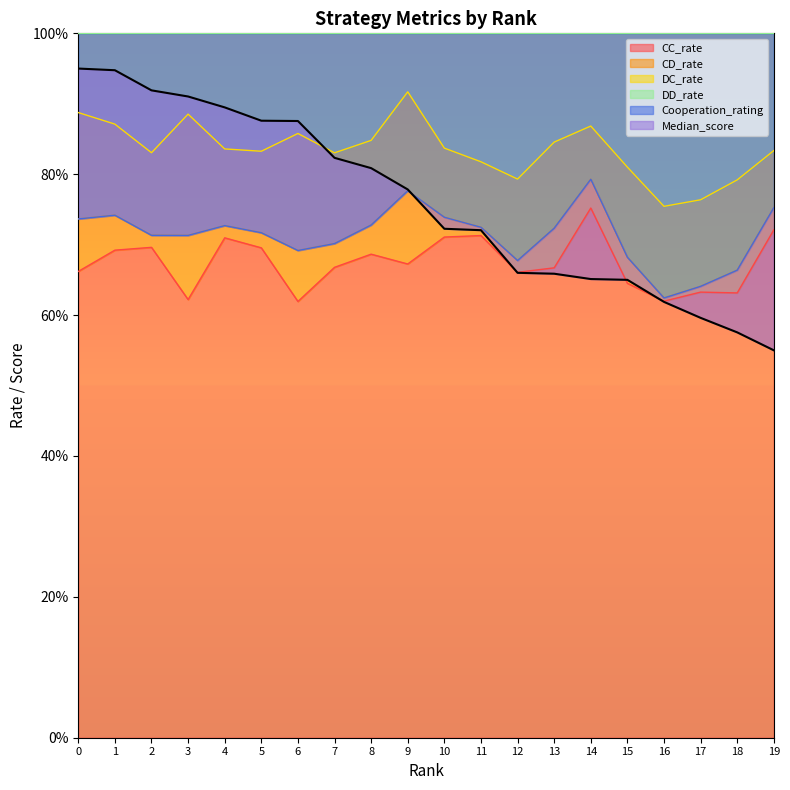

At which category is the sum across all series the highest?

1